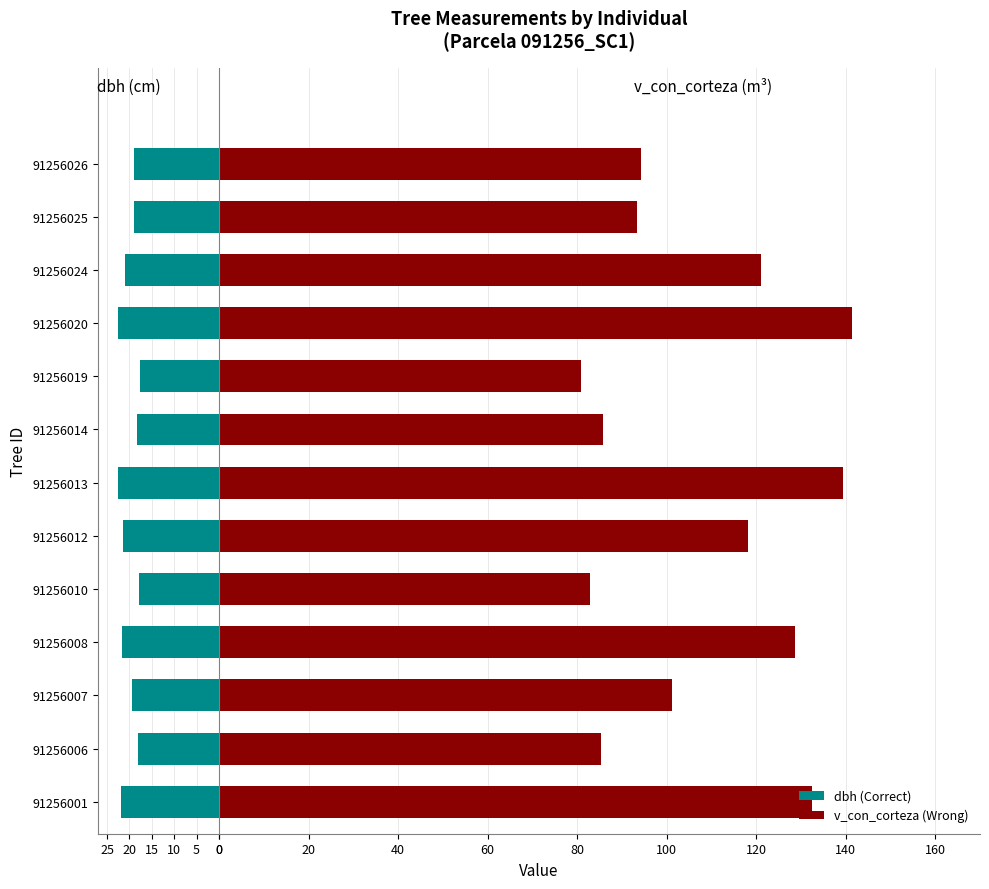

Between 91256007 and 91256019, which is larger?

91256019